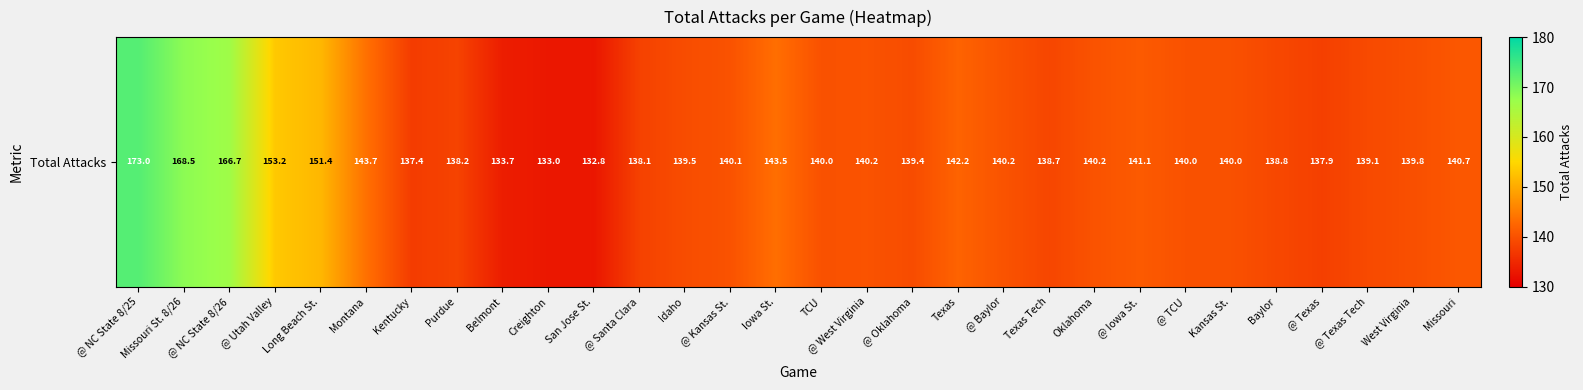

How many values exceed 140?

15